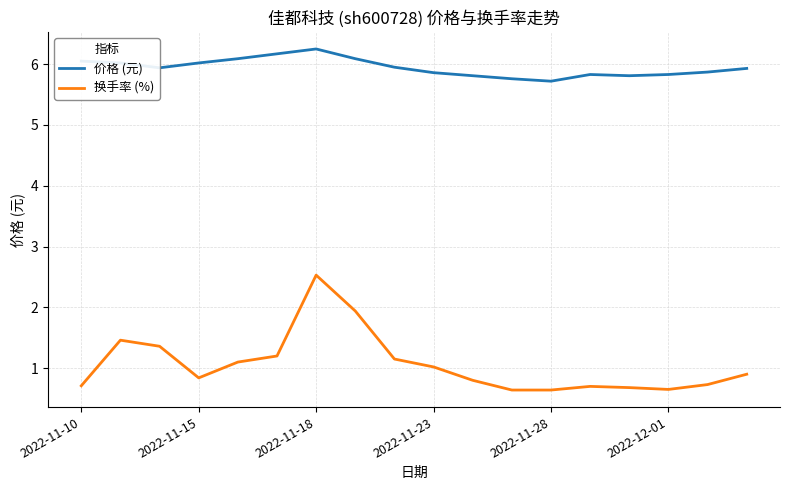

True or false: 换手率 (%) has more than 0 points higher than both neighbors.

True